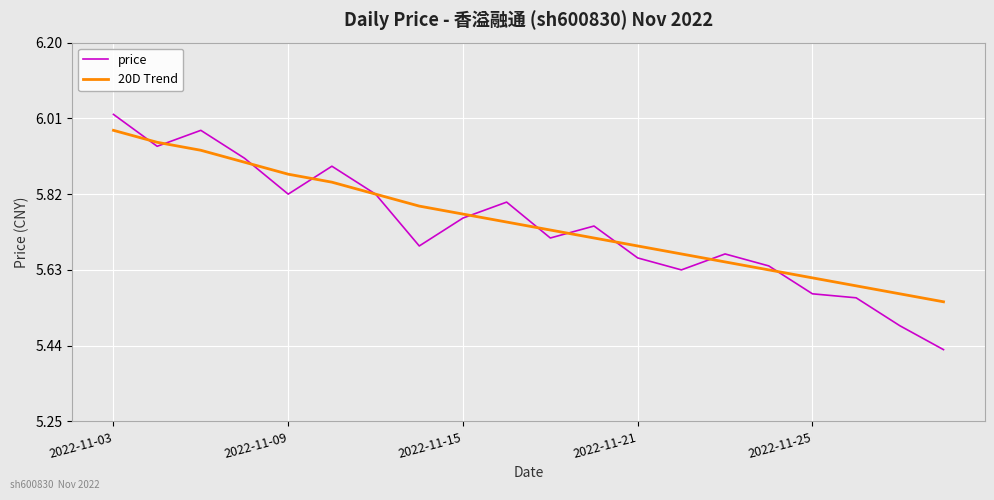

Rank the series by their maximum value, from highest to lowest.

price, 20D Trend